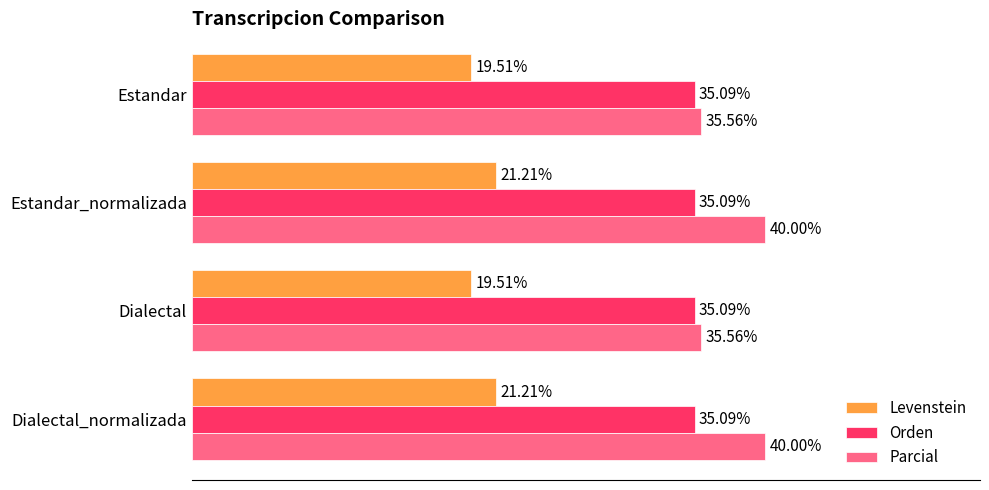

What are all the series names shown in the legend?

Levenstein, Orden, Parcial